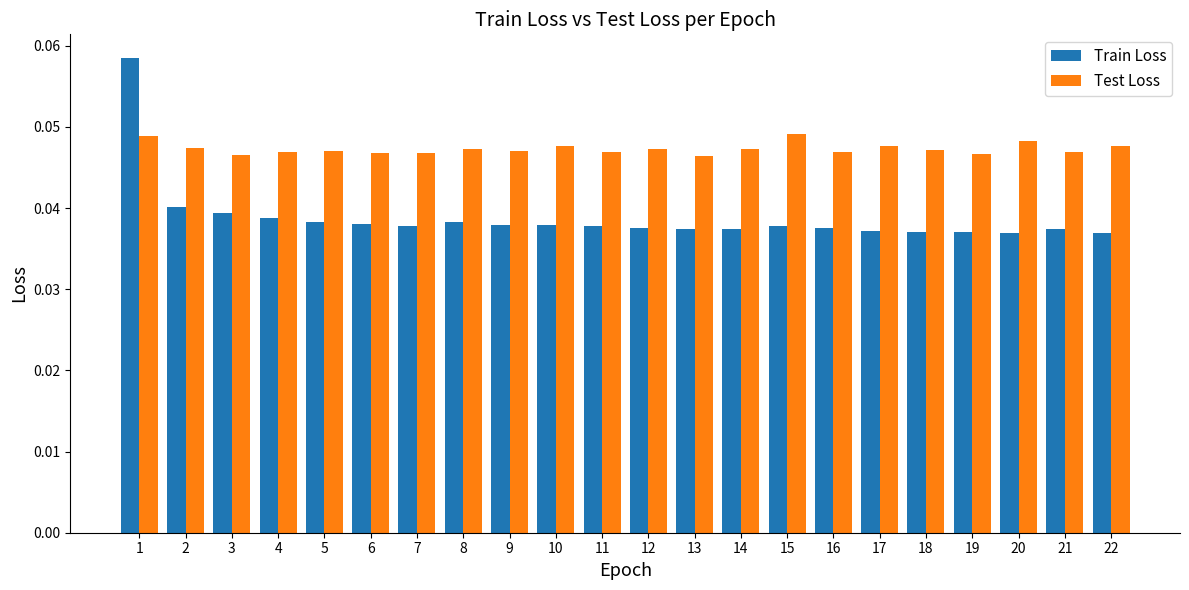

Rank the series by their maximum value, from highest to lowest.

Train Loss, Test Loss